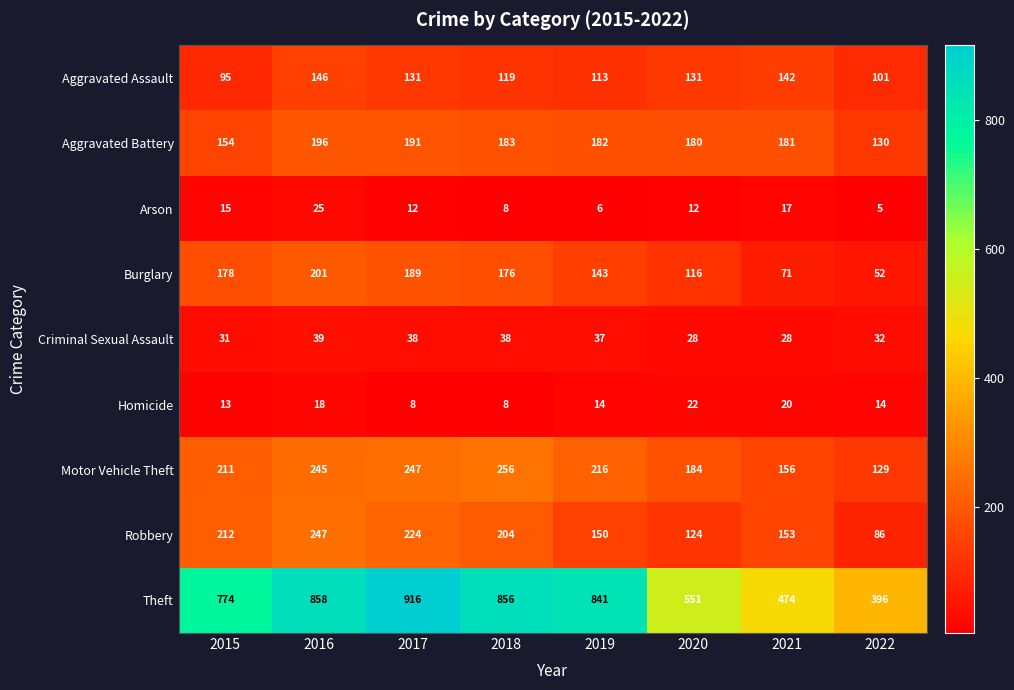

The value of Theft at 2019 is 365. True or false?

False